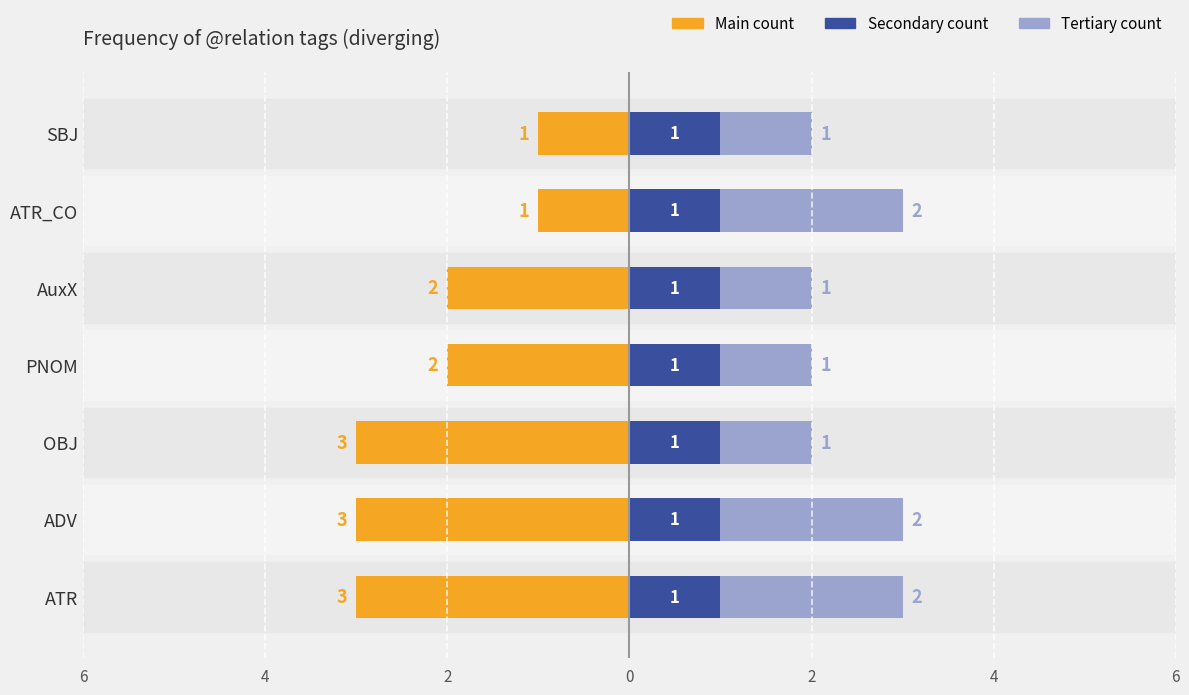

How many Main count values are between -3 and -1?

7